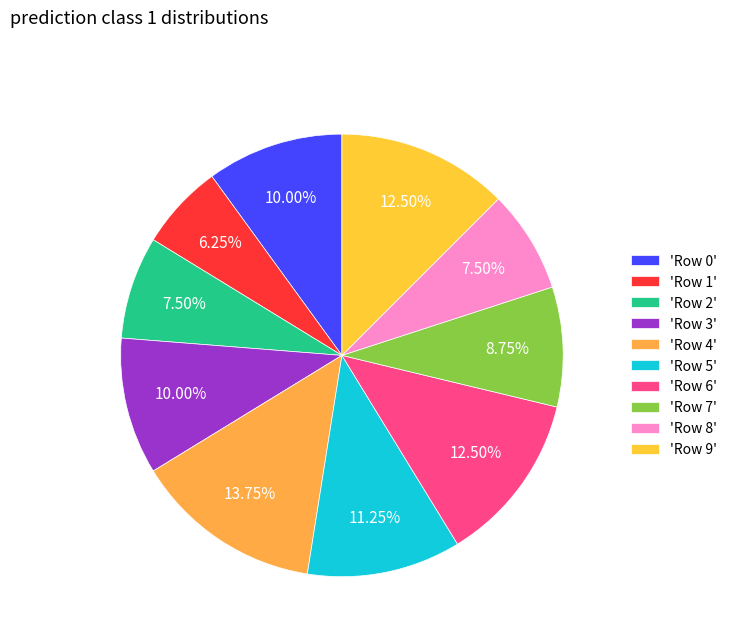

Does any single category account for the majority?

No